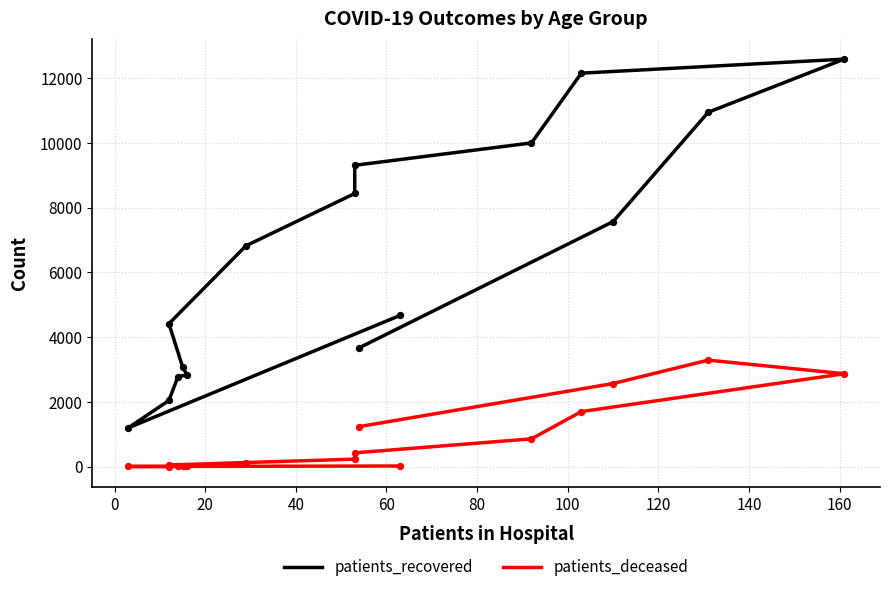

Which series reaches the maximum Y coordinate?

patients_recovered